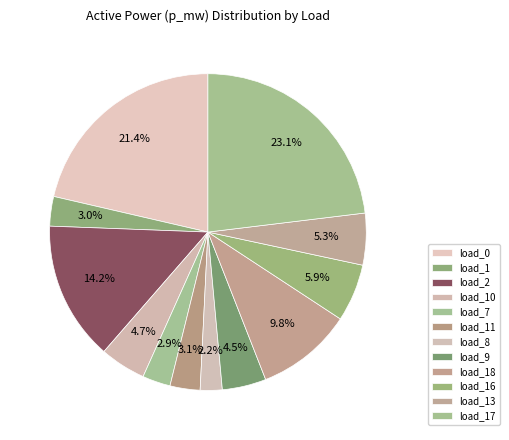

What is the largest slice in the pie chart?

LV_6287-5_0_1_load_17